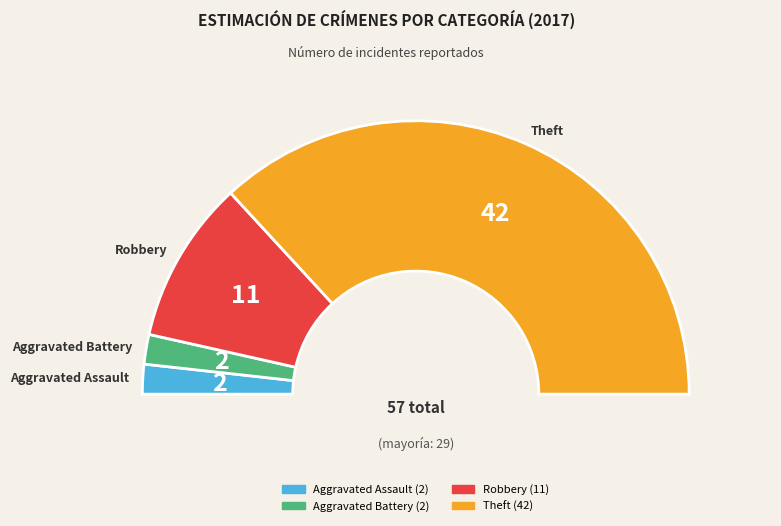

Is Robbery the majority of the pie?

No